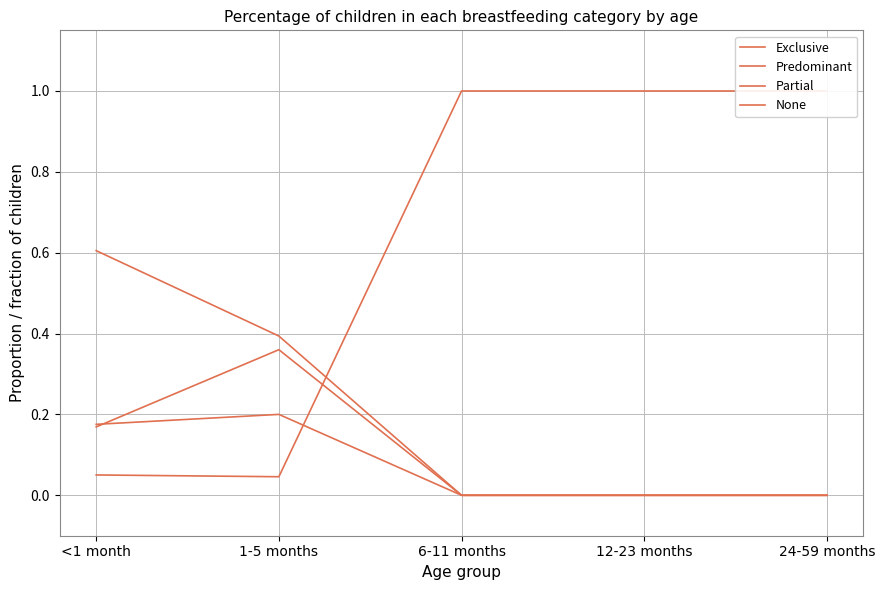

True or false: Exclusive and Predominant intersect in this chart.

False